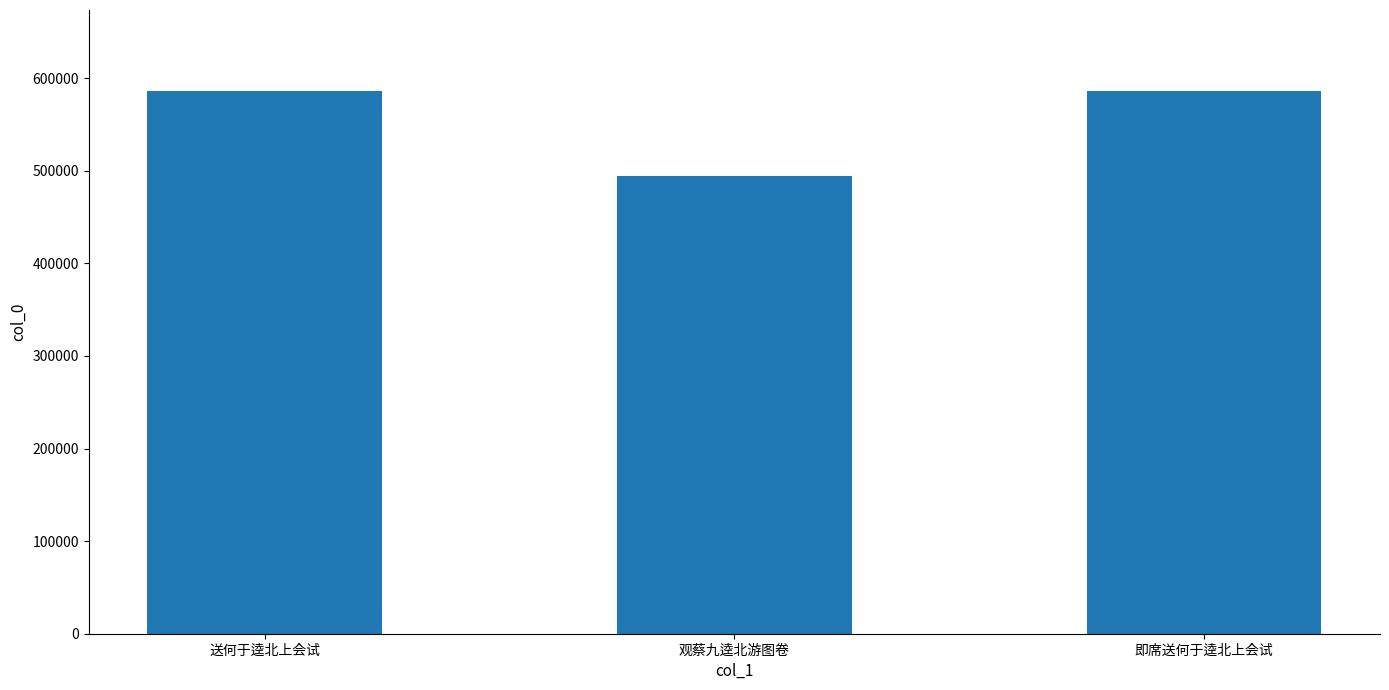

What is the sum of all values?

1666273